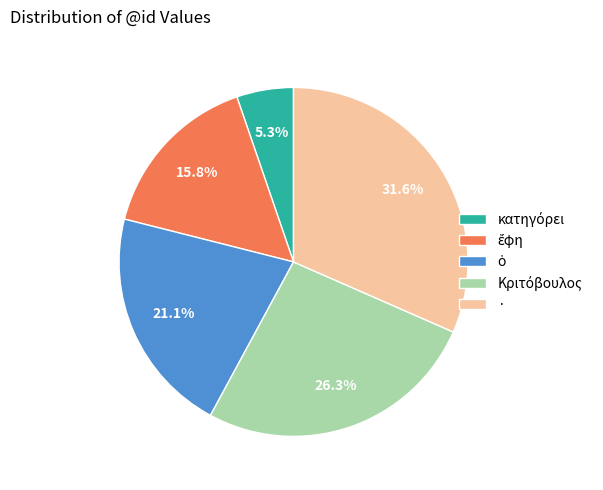

Which slice is the largest?

·